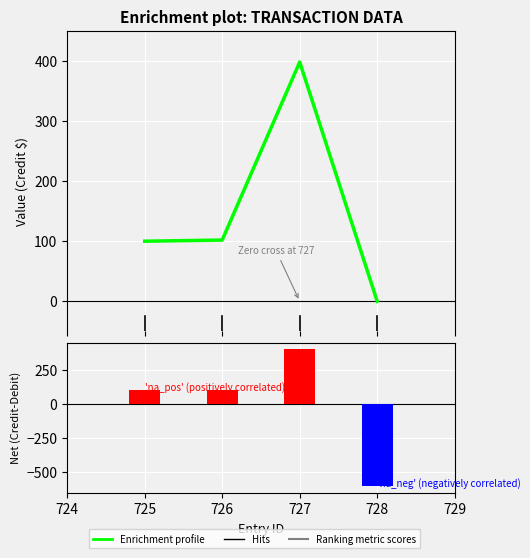

Between 725 and 727, which series saw the biggest shift?

Enrichment profile